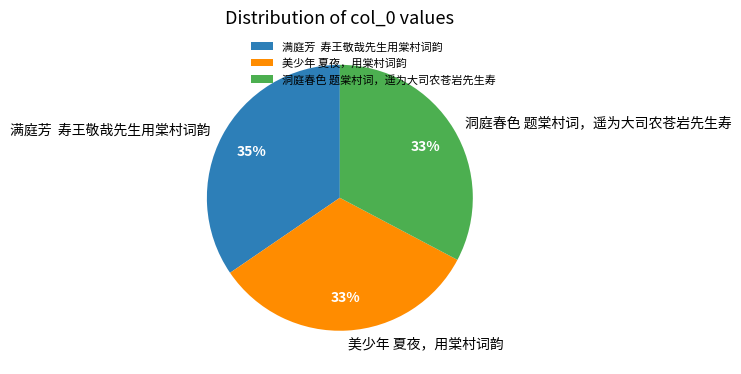

How many segments does this pie chart have?

3